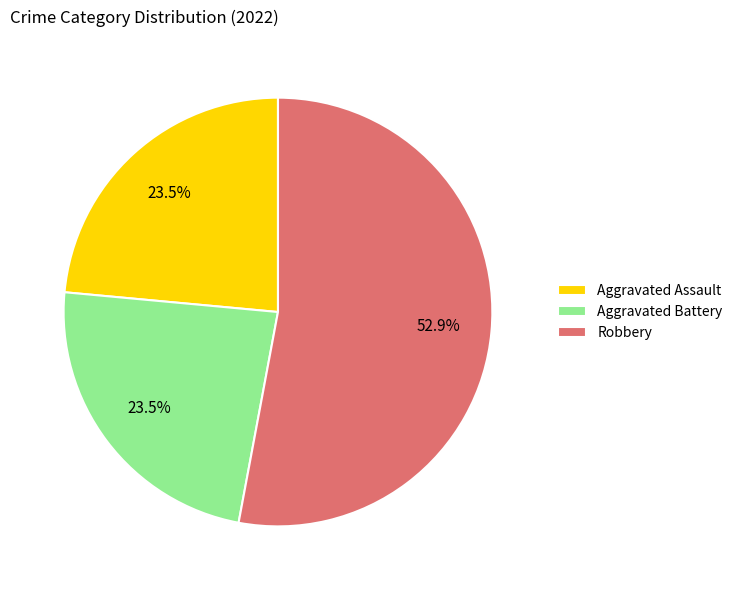

Is it true that Aggravated Battery is 13% of the pie?

False